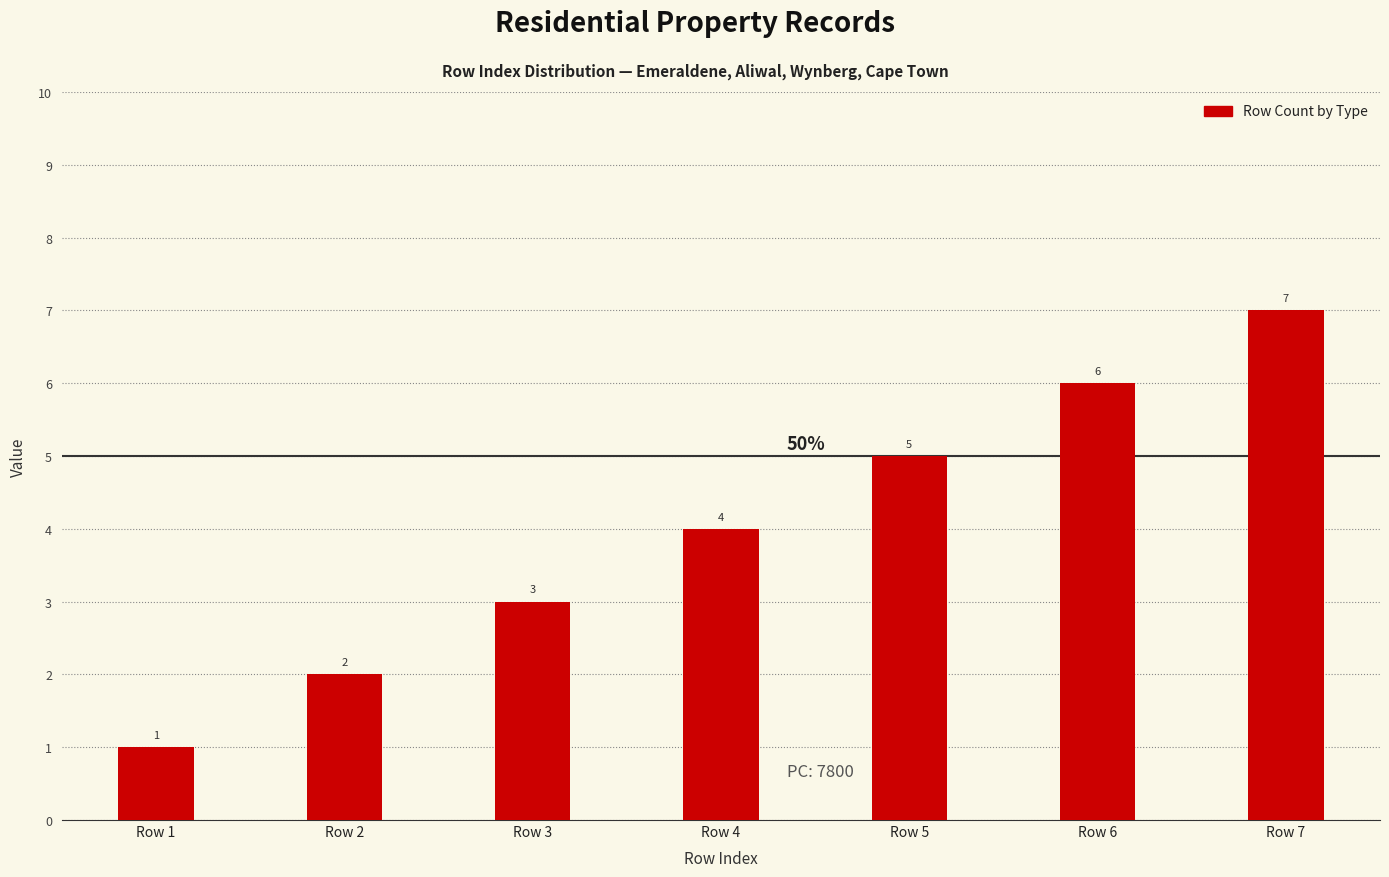

How many data points are less than 4?

3